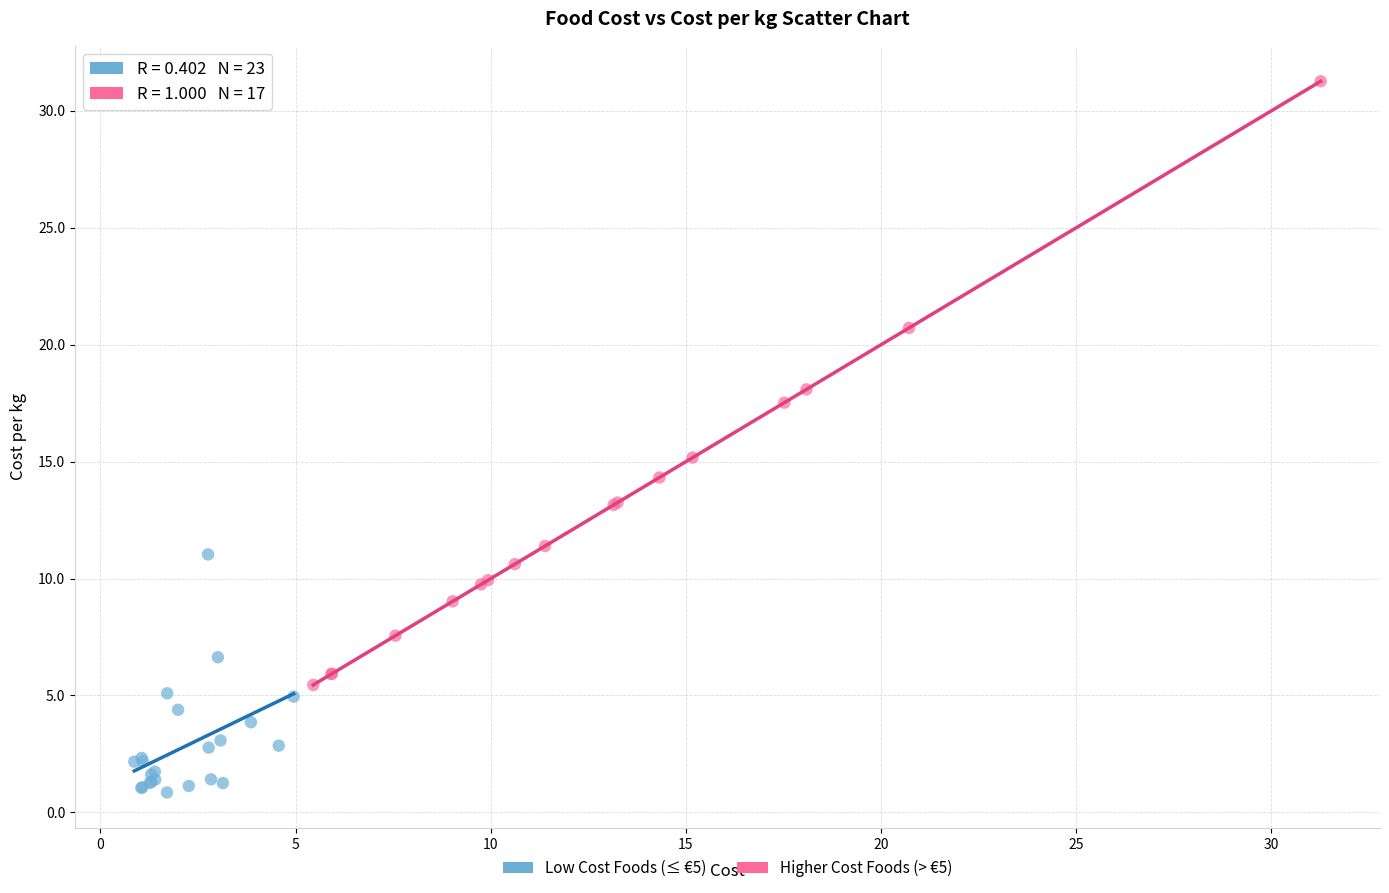

Which series contains the lowest Y value?

Low Cost Foods (≤ €5)